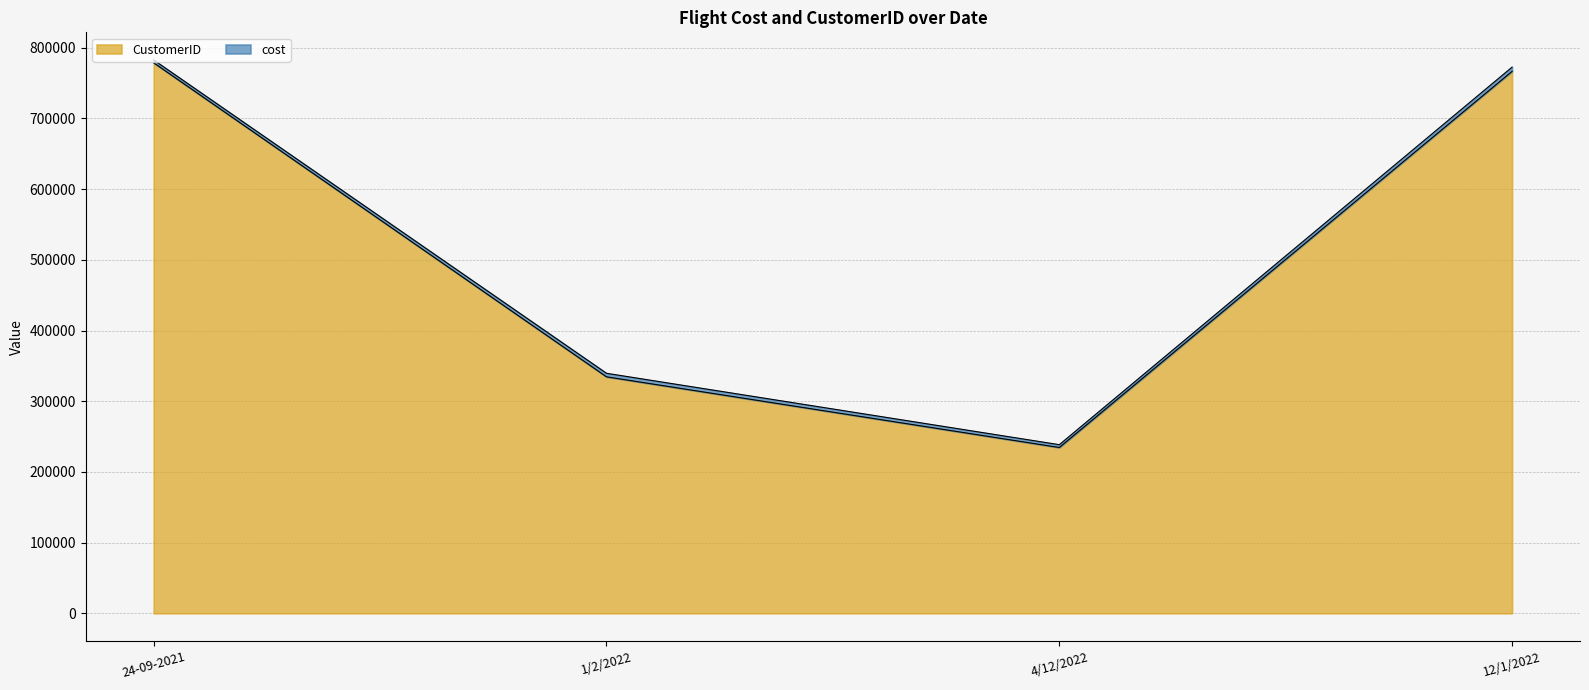

Reading left to right, extract all data points from this chart.

24-09-2021=778723	1/2/2022=334556	4/12/2022=234567	12/1/2022=766678